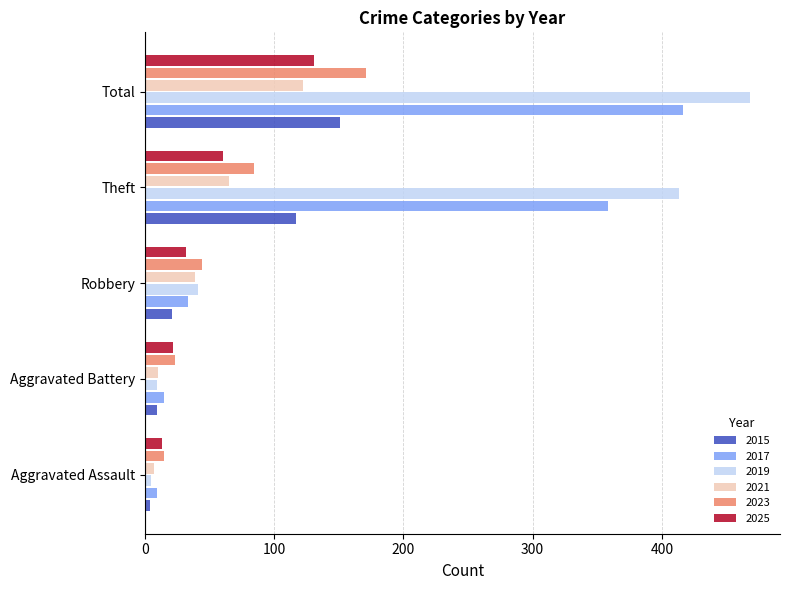

At which label is 2017 closest to 212?

Theft